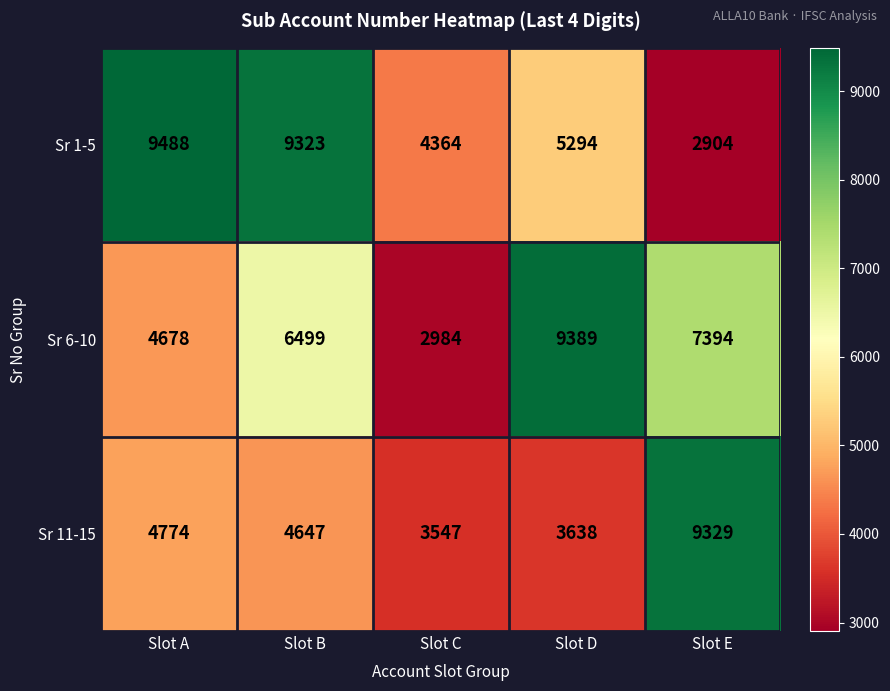

How many series are shown in this chart?

3